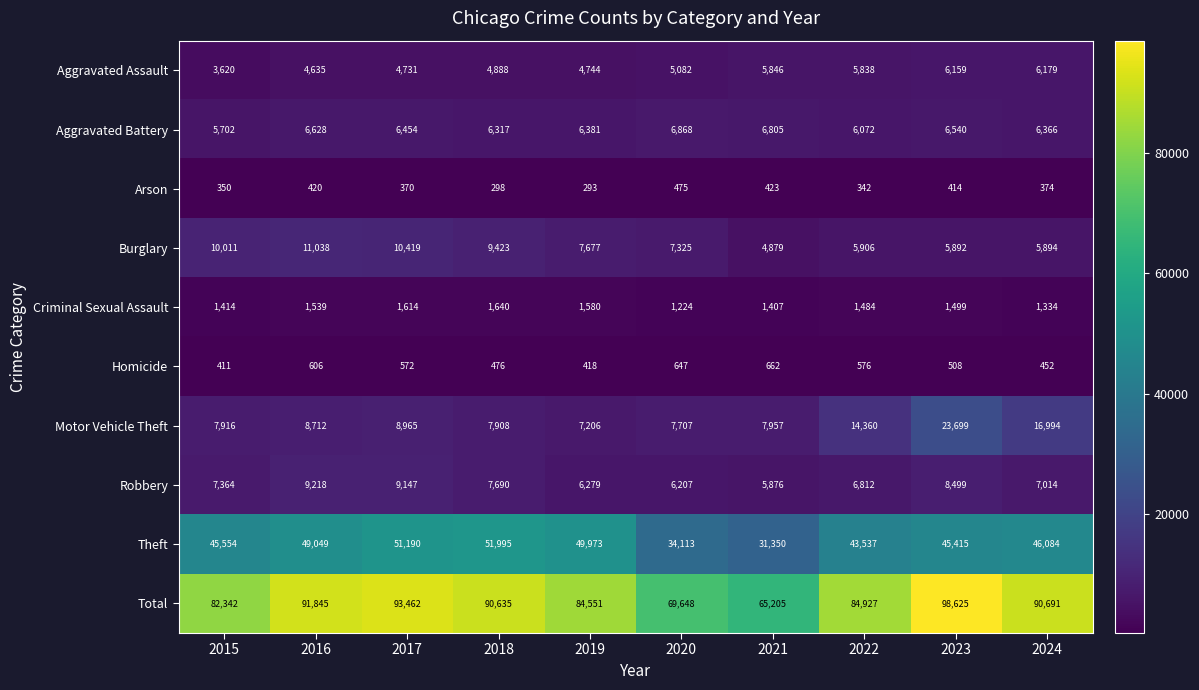

What is the difference between the maximum and minimum values in the Criminal Sexual Assault series?

416